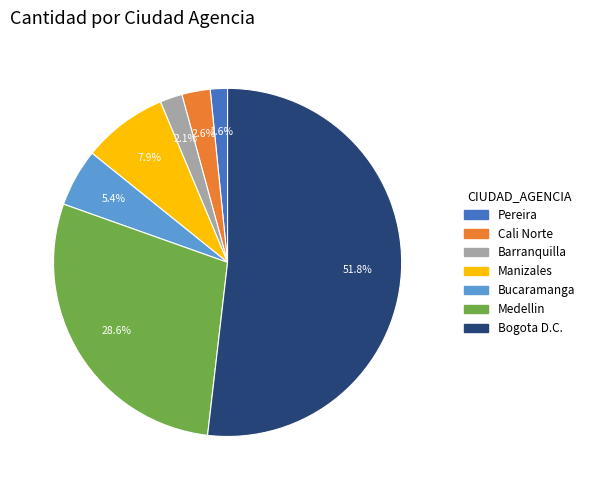

The Bucaramanga slice represents 11% of the pie. True or false?

False